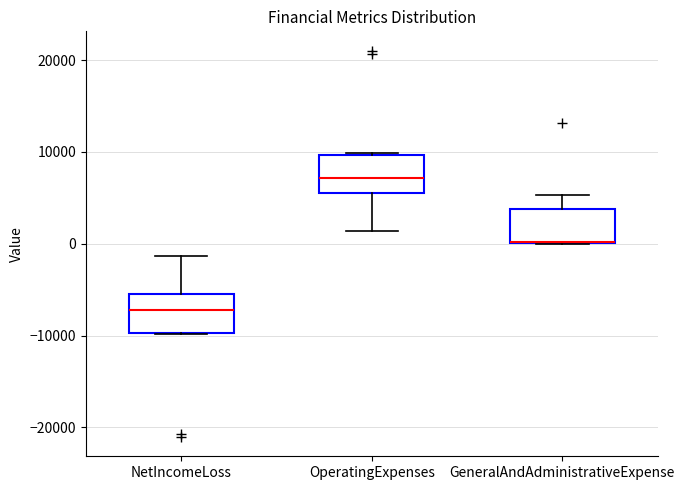

Where does the upper whisker of the box for GeneralAndAdministrativeExpense end on the y-axis? The values are not printed on the chart, so give them approximately, as read against the axis.

5000